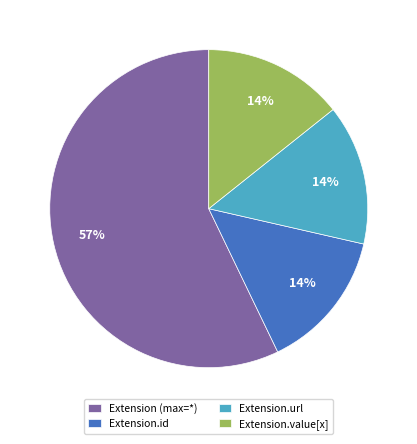

Is there any slice that represents more than half of the pie?

Yes